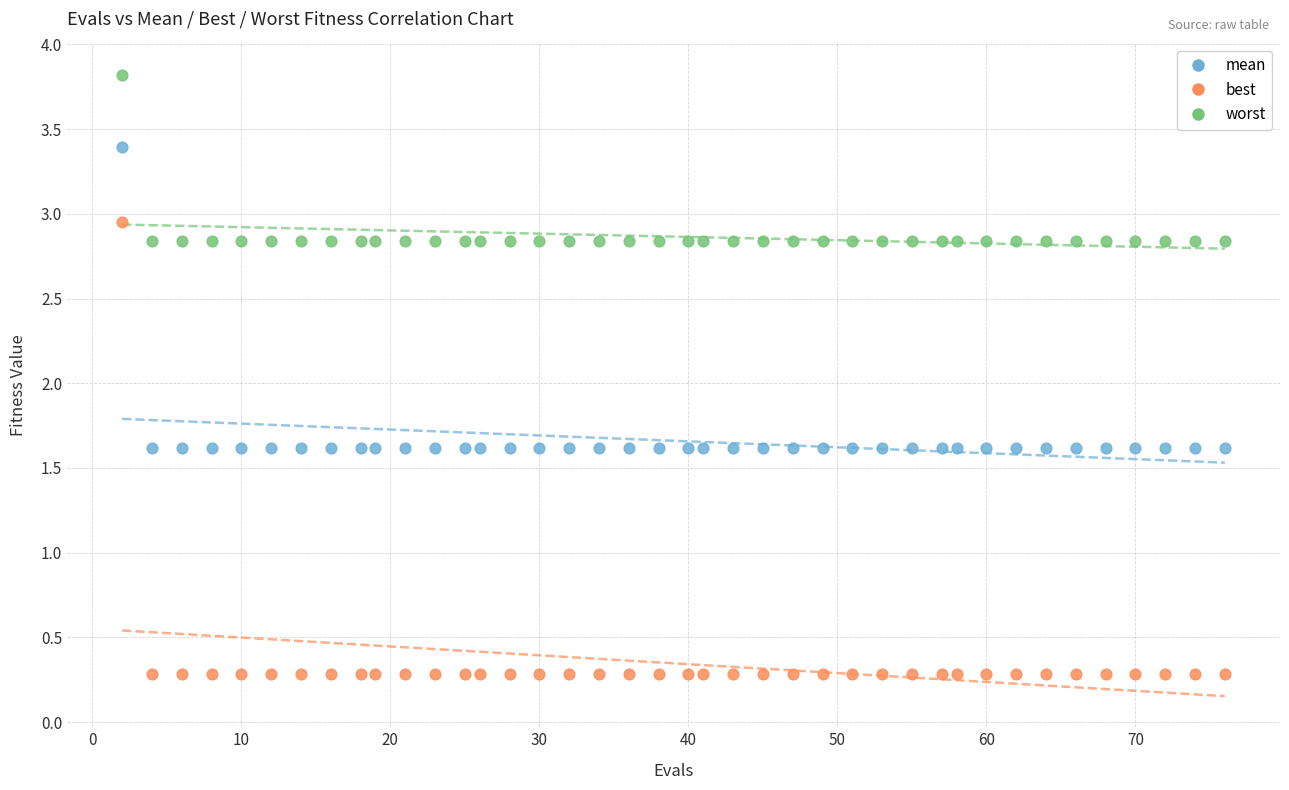

Which series reaches the minimum Y coordinate?

best